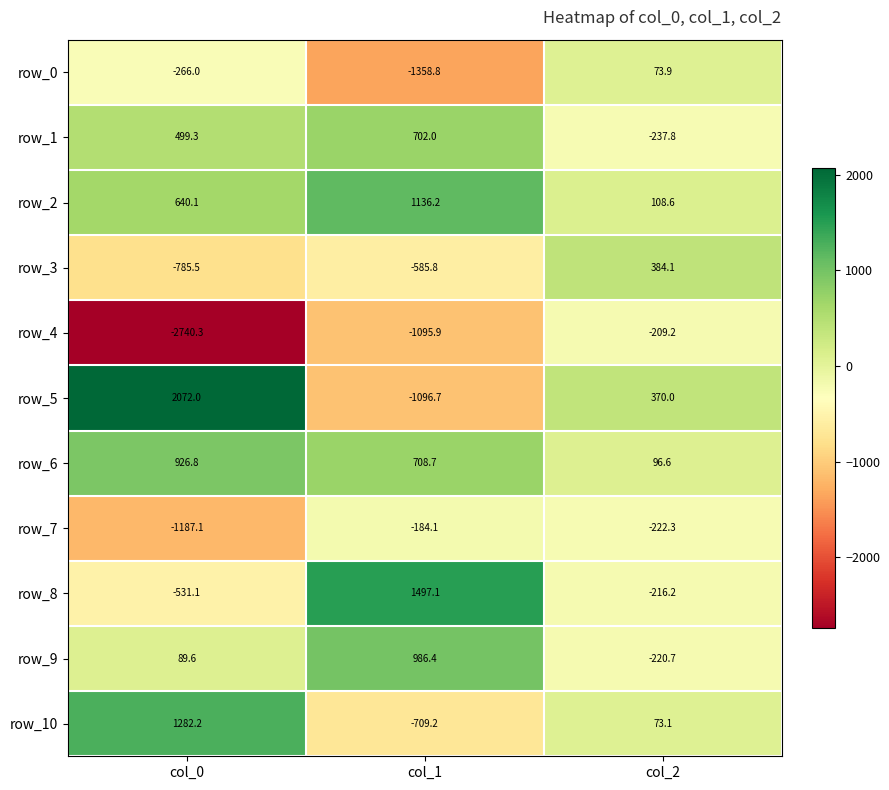

Between col_0 and col_2, which series saw the biggest shift?

row_4